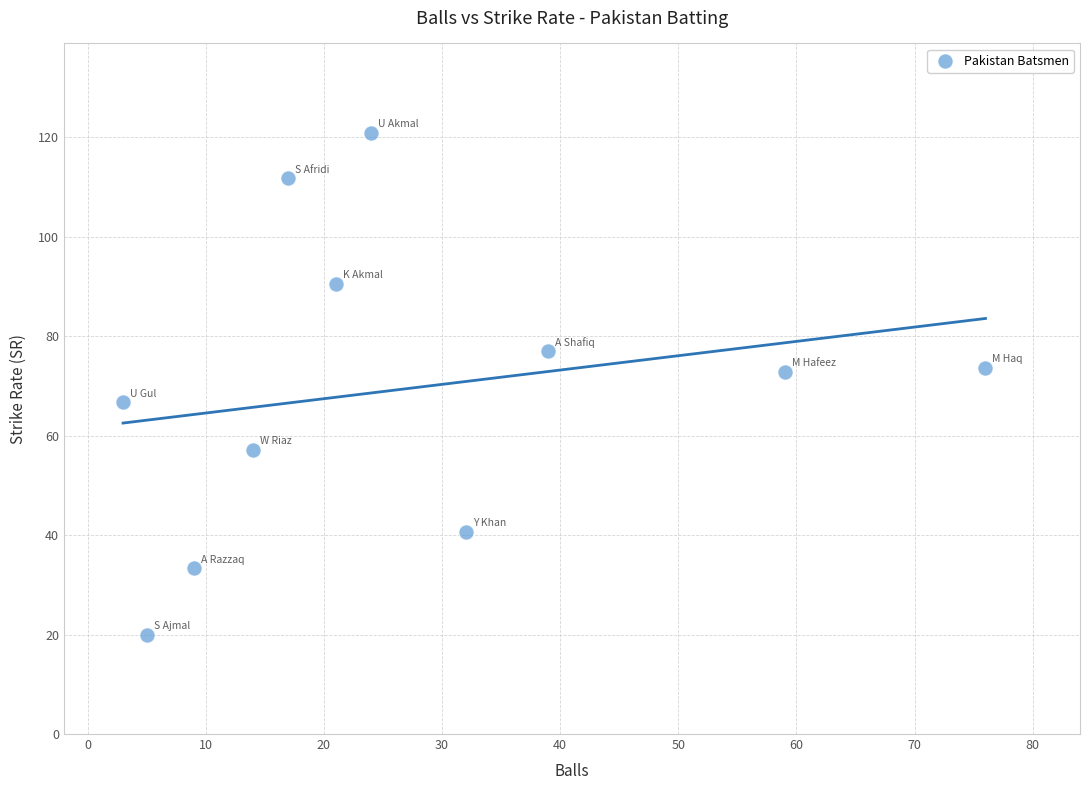

What is the average Y value?

69.5